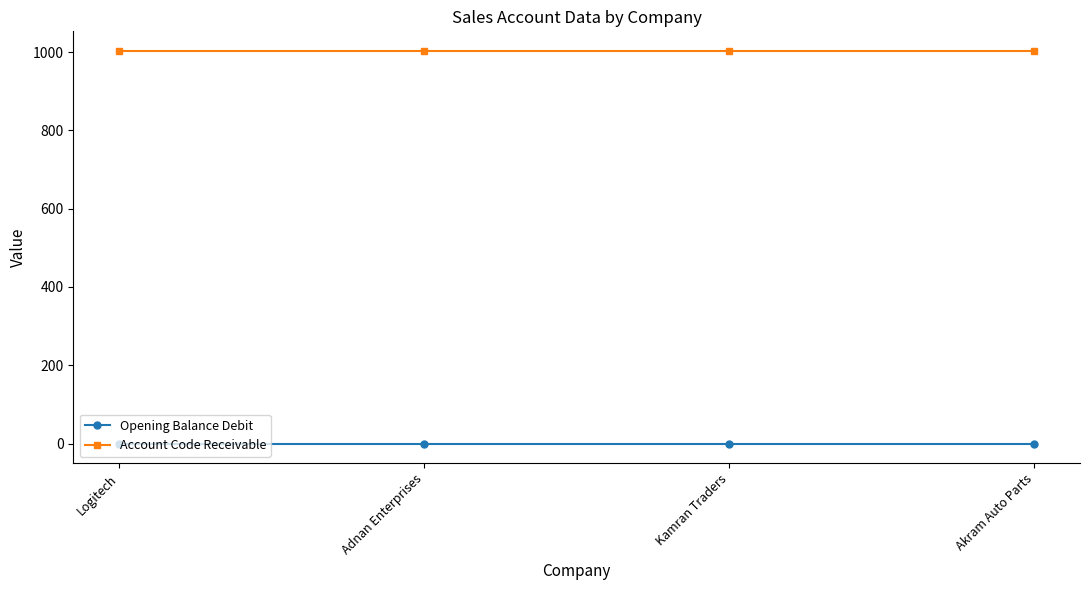

List the series in order of their peak value, lowest first.

Opening Balance Debit, Account Code Receivable